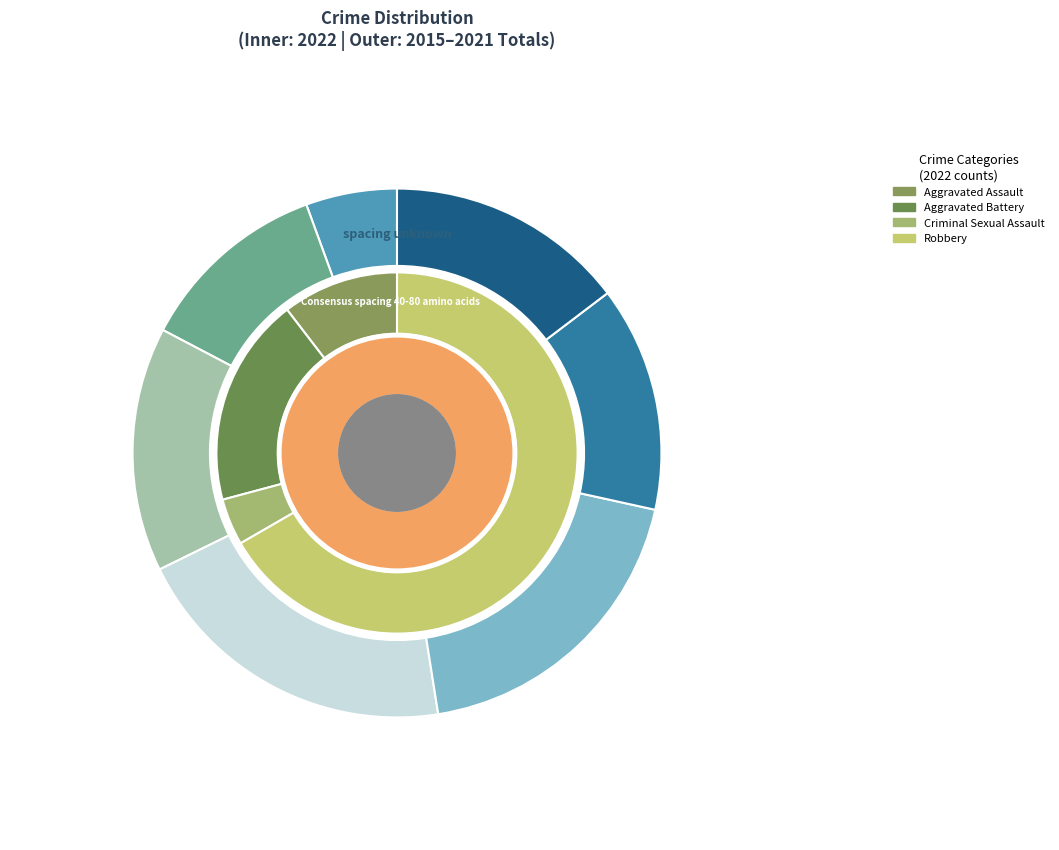

What is the ratio of the value at Aggravated Assault to the value at Criminal Sexual Assault?

2.5